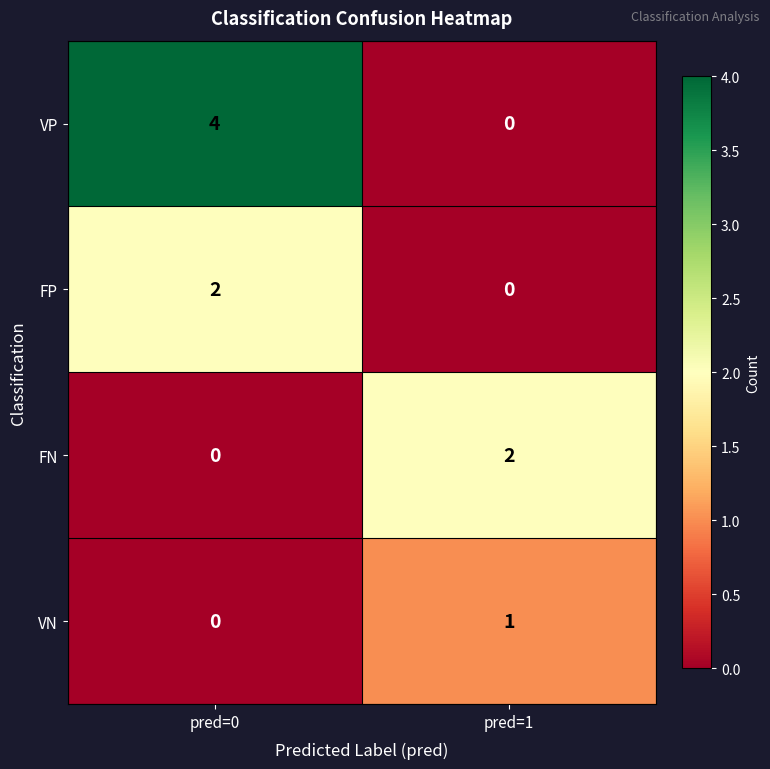

What is the total value across all series at pred=1?

3